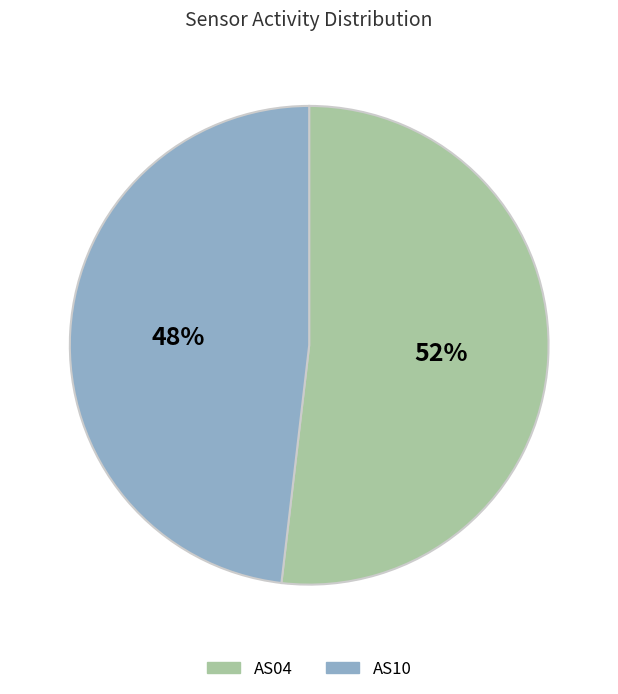

Between AS10 and AS04, which is larger?

AS04